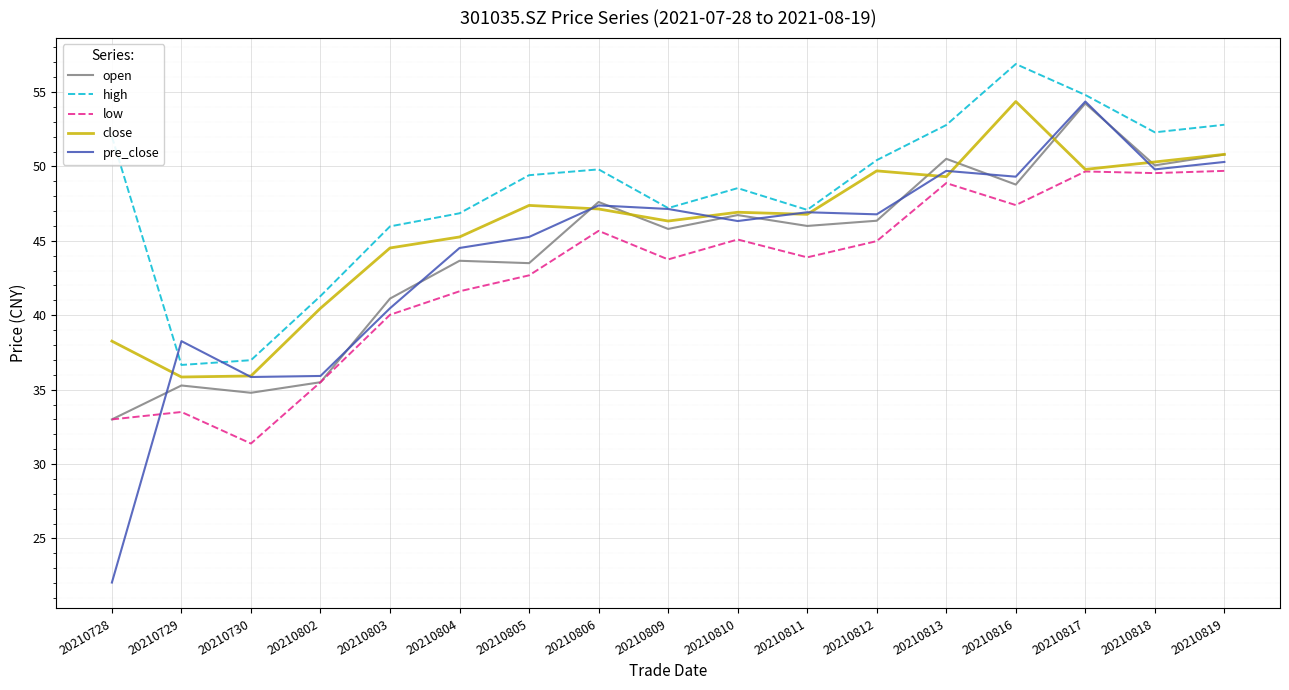

Between which two adjacent categories do pre_close and close first intersect?

20210728 and 20210729